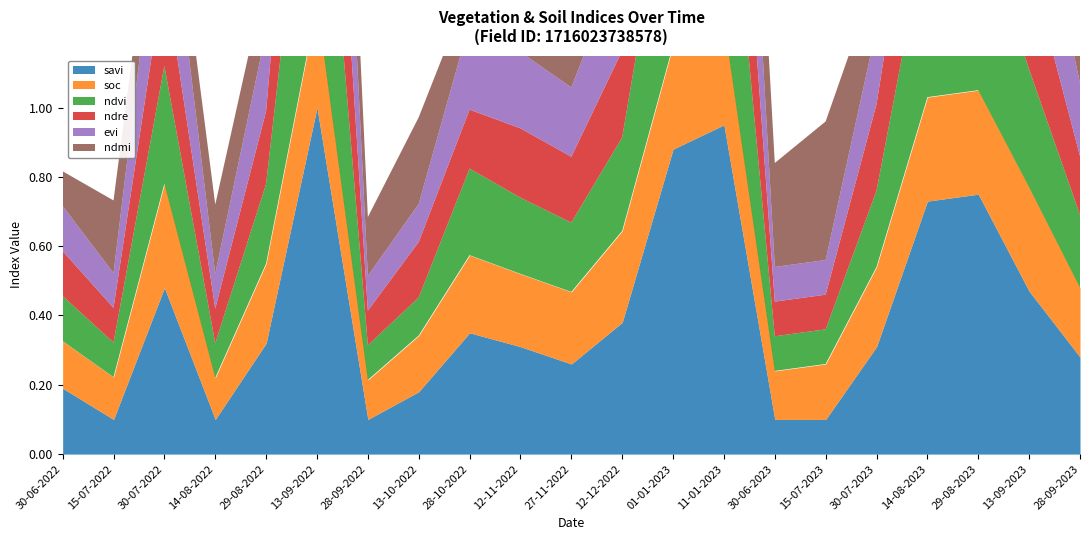

What is the average value of the evi series?

0.3